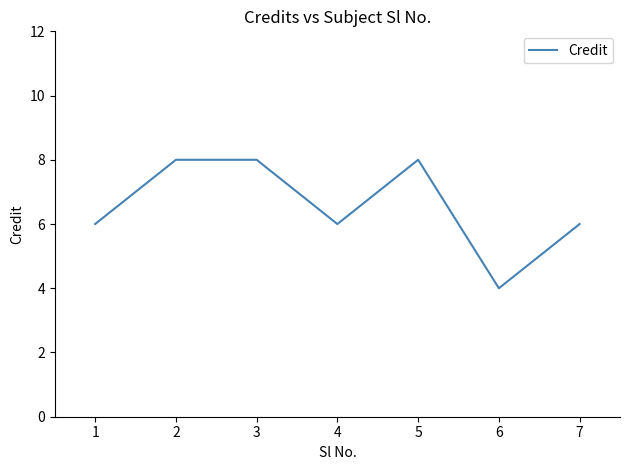

What is the sum of all values?

46